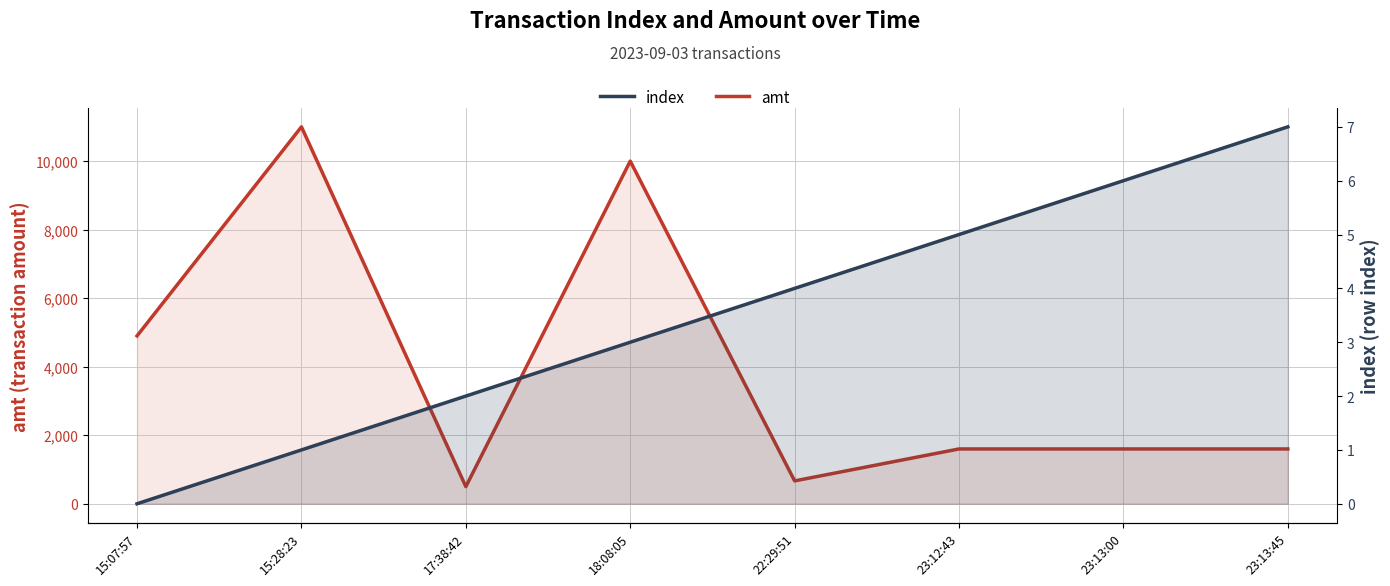

At how many categories does at least one series exceed 9497?

2